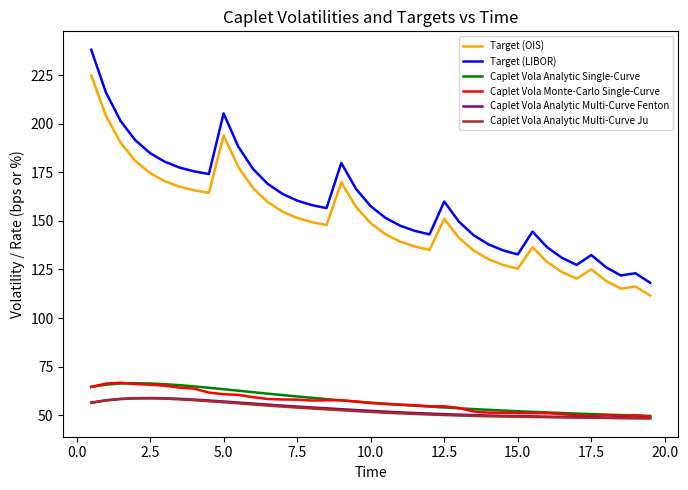

Which series has the largest total across all categories?

Target (LIBOR)